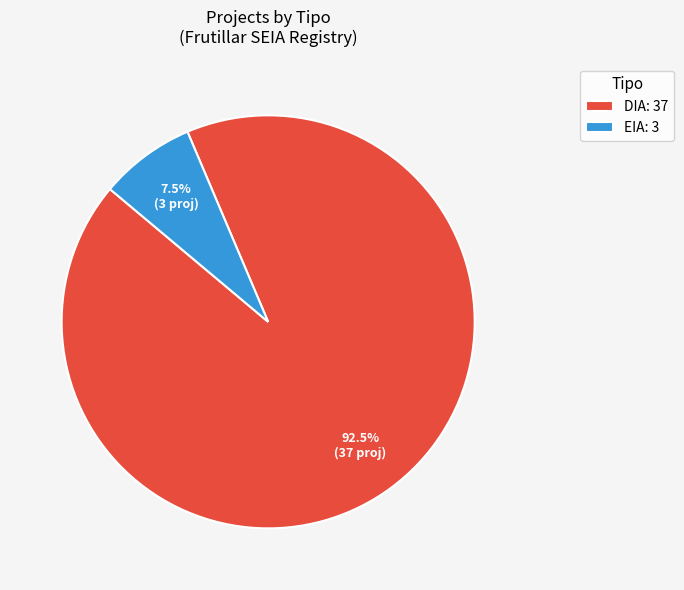

How much of the chart is everything except DIA: 37?

7.5%